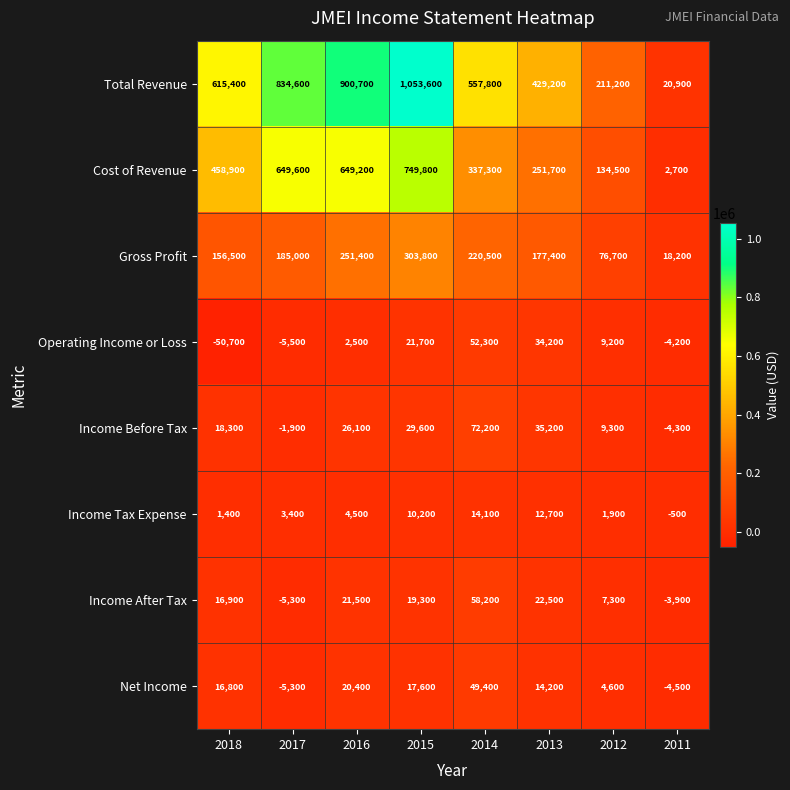

Which series changed the most between 2014 and 2011?

Total Revenue